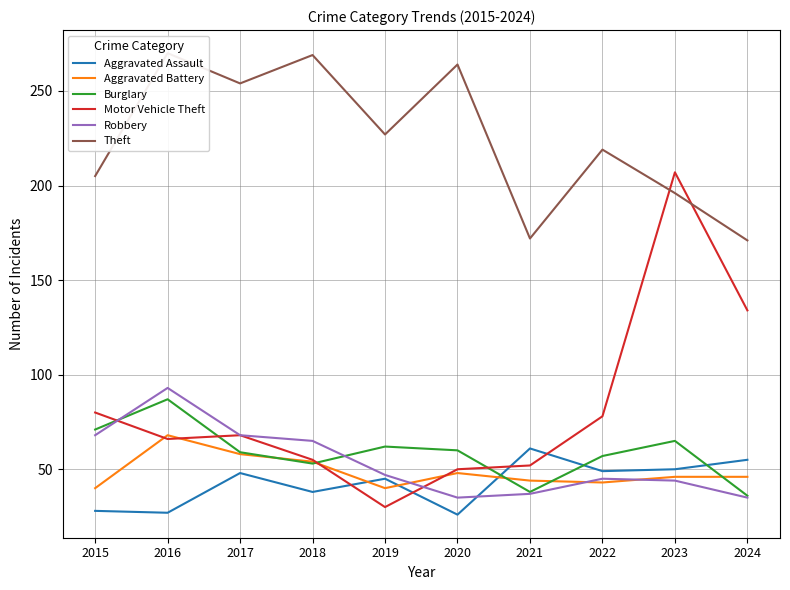

Where do Theft and Motor Vehicle Theft first cross each other?

2022 and 2023